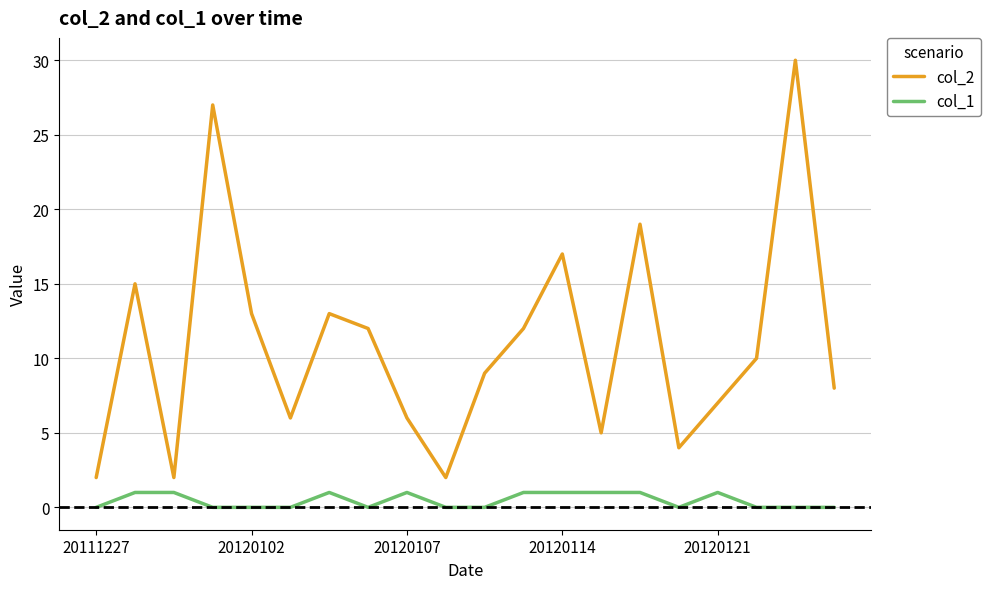

What is the difference between the maximum and minimum values in the col_1 series?

1